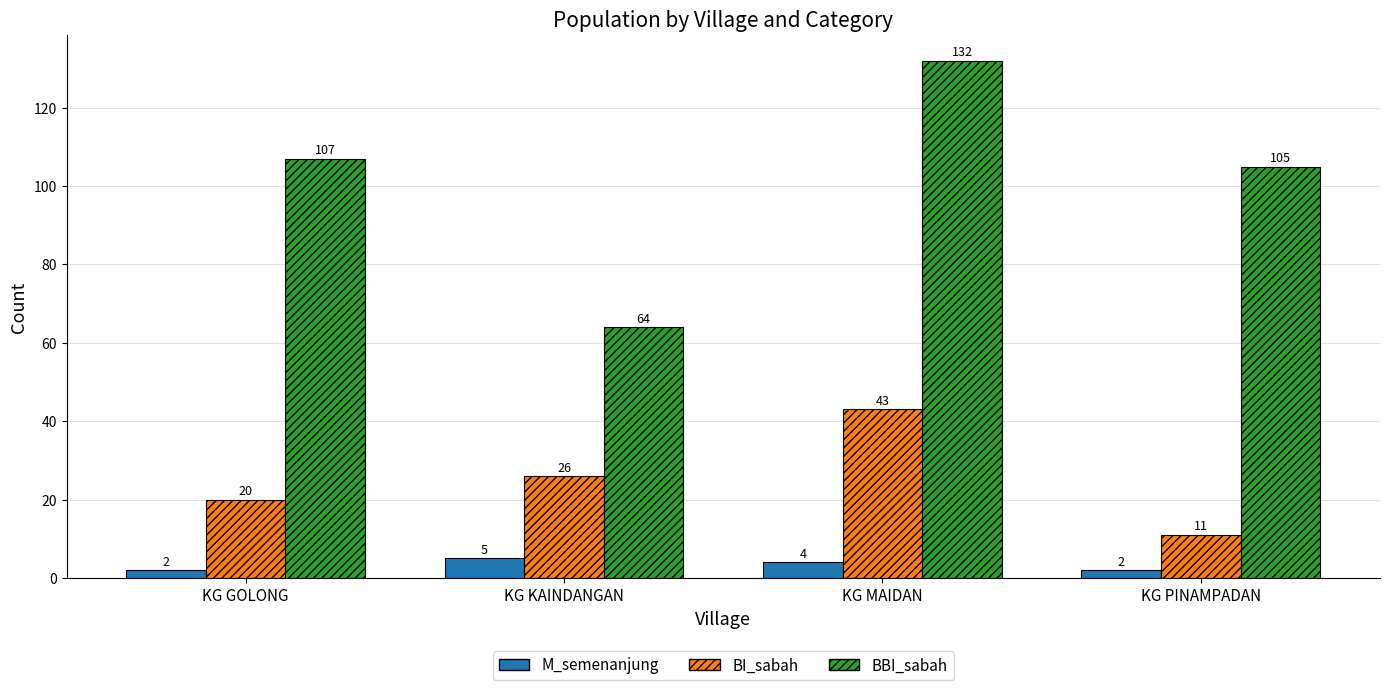

What is the sum of all BI_sabah values?

100